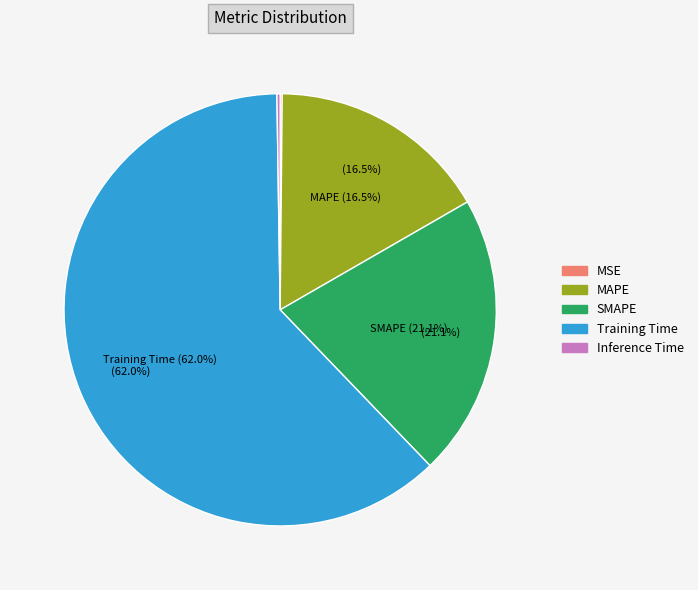

What is the ratio of the value at MAPE to the value at Training Time?

0.3